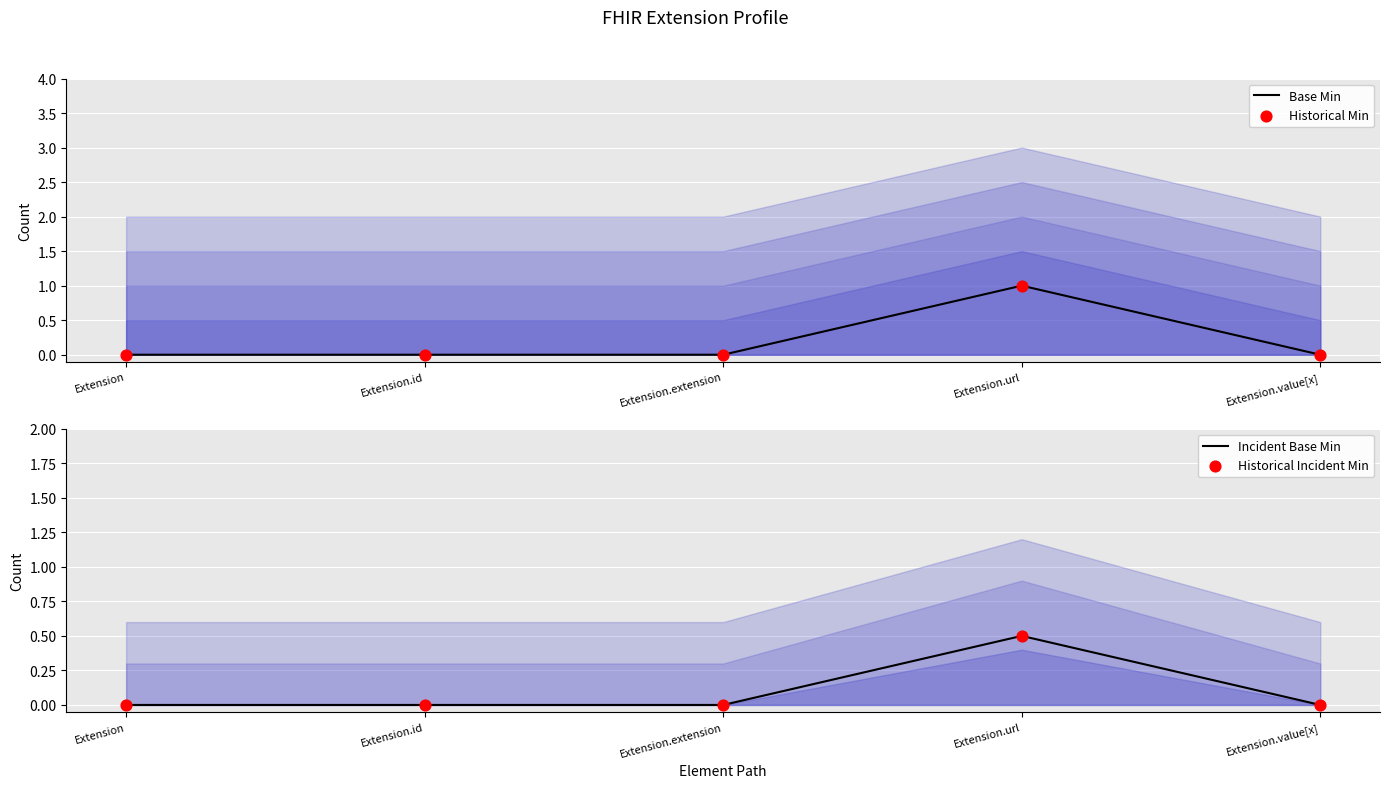

Which series reaches the minimum Y coordinate?

Base Min